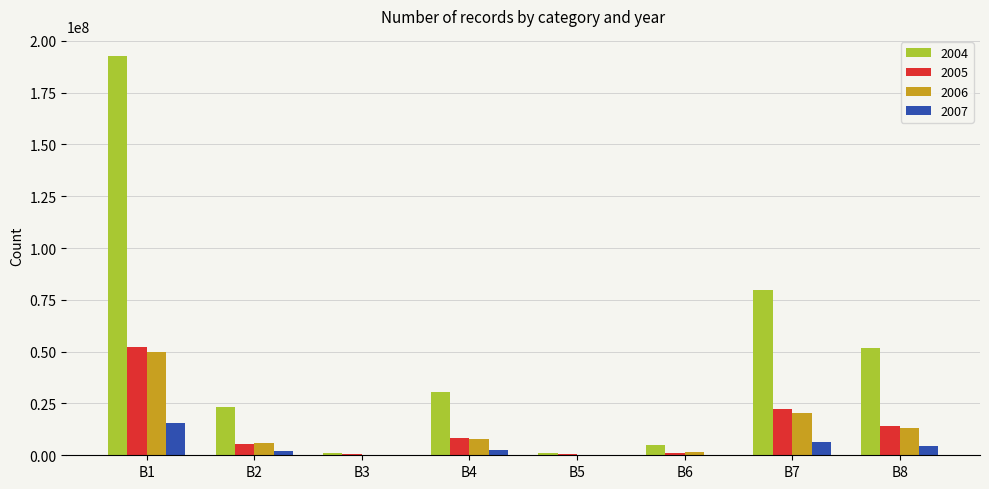

The 2004 series shows 139258440 at B7. True or false?

False